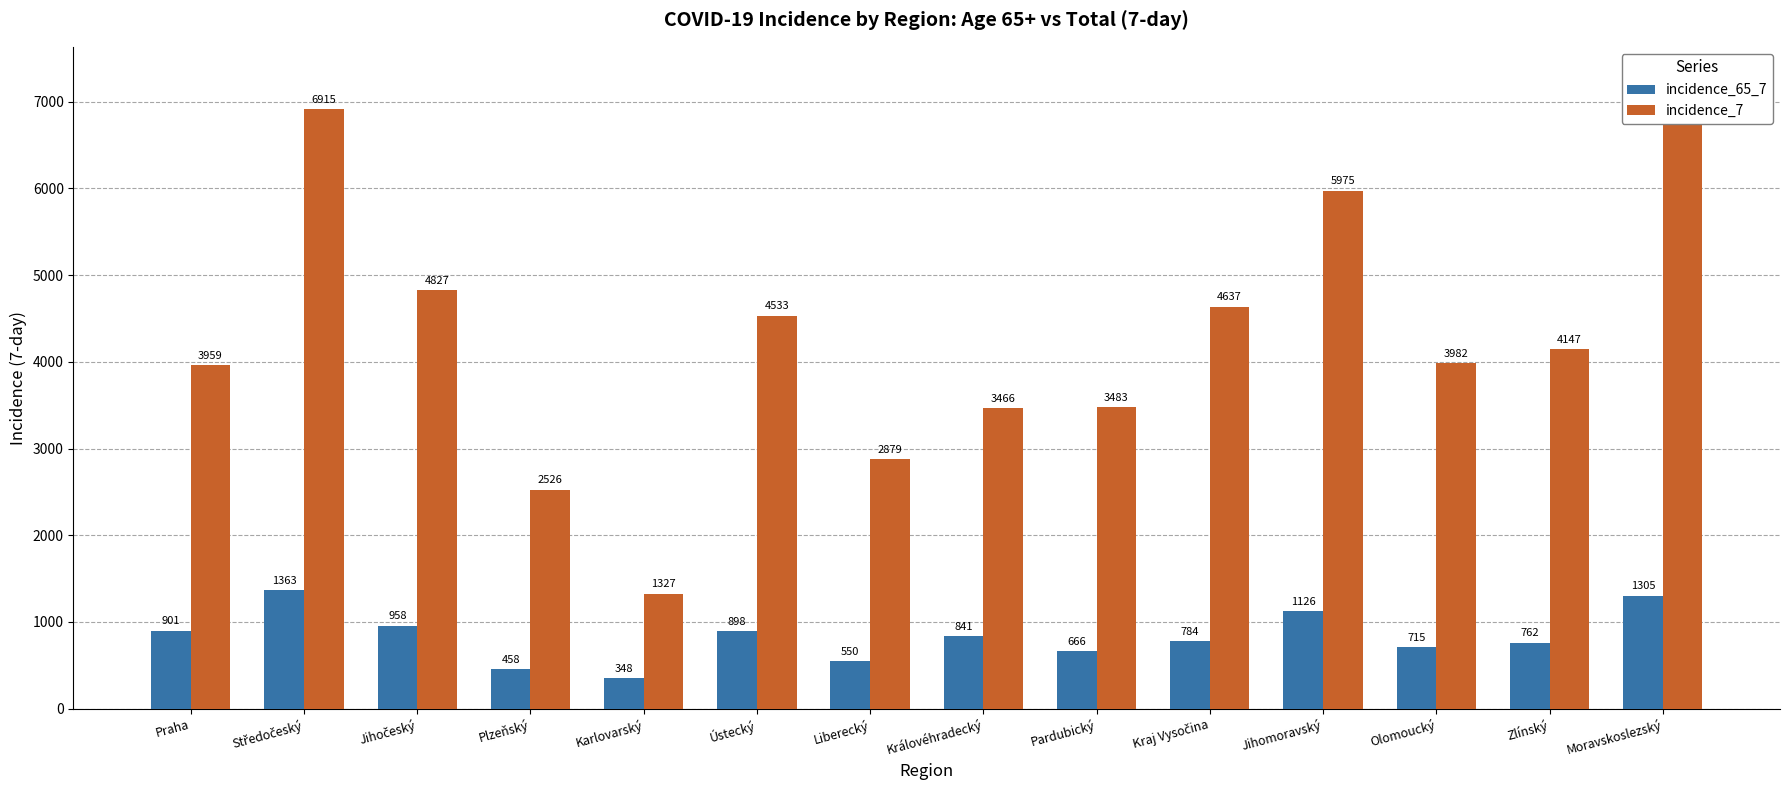

Which series has the largest total across all categories?

incidence_7